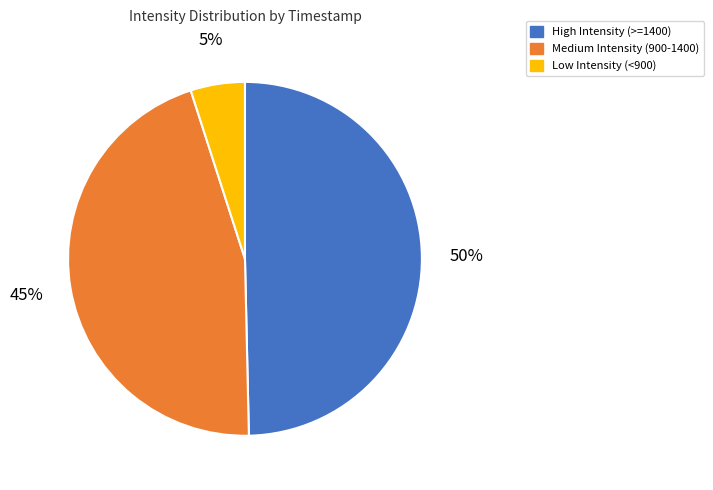

What percentage is the Low Intensity (<900) slice, to the nearest percent?

5%